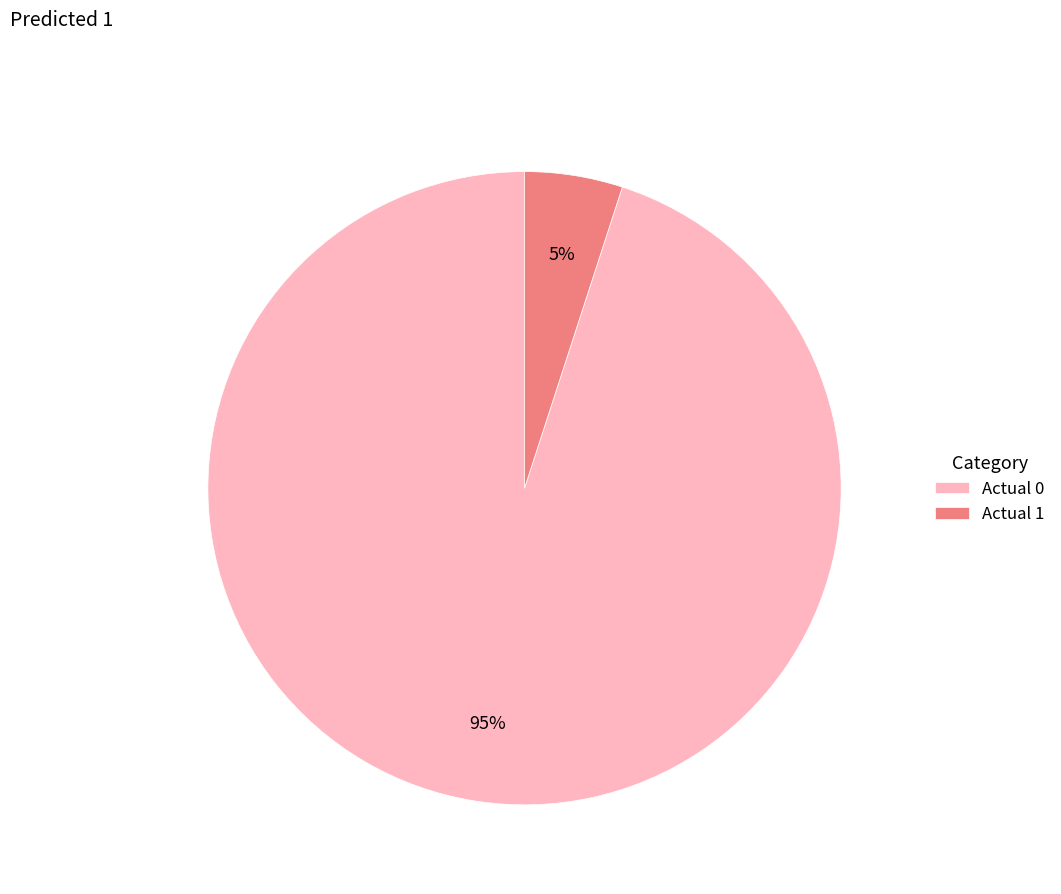

To the nearest percent, what is the difference between the Actual 1 and Actual 0 slice percentages?

90%